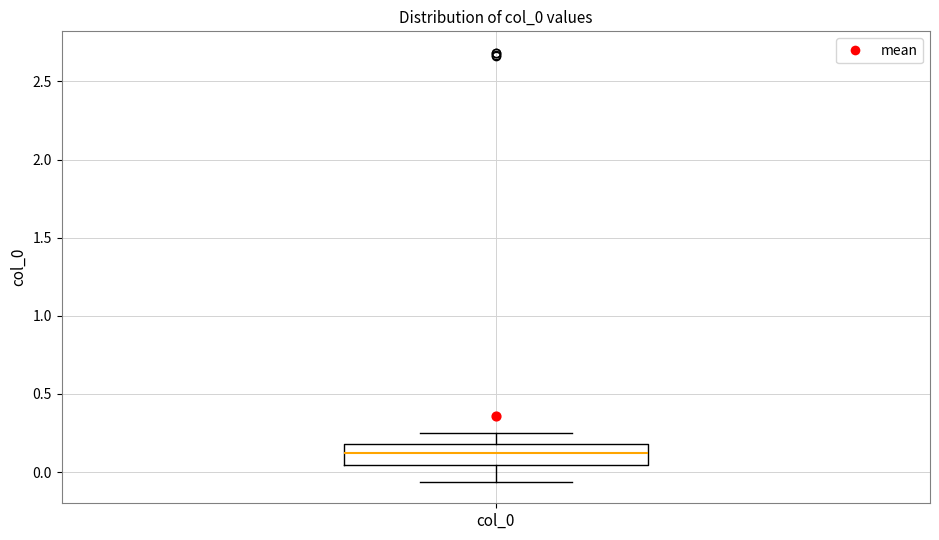

Where is the lower edge of the box for col_0 on the y-axis? The values are not printed on the chart, so give them approximately, as read against the axis.

0.05